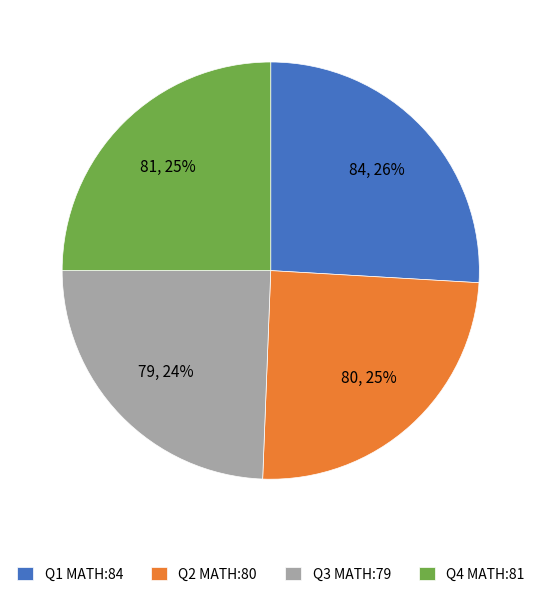

Which has a higher value, Q3 MATH:79 or Q1 MATH:84?

Q1 MATH:84